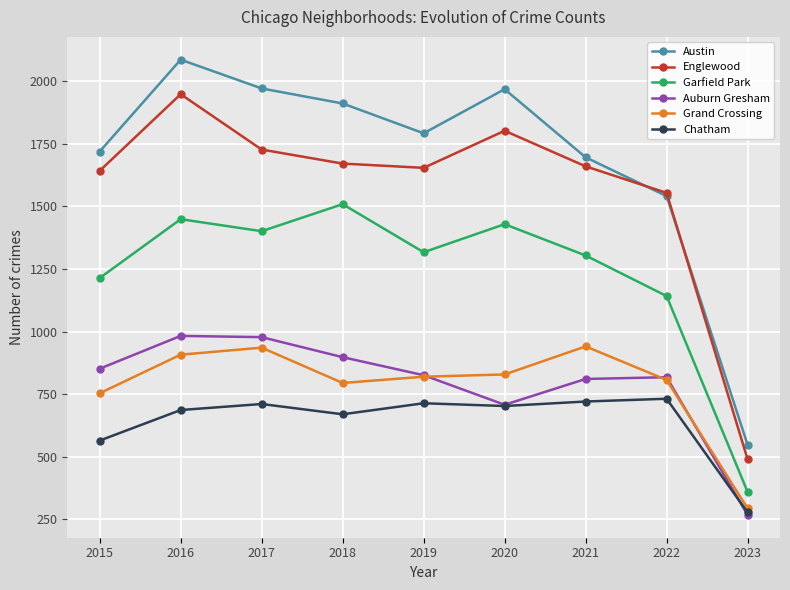

Which category has the highest value in the Englewood series?

2016